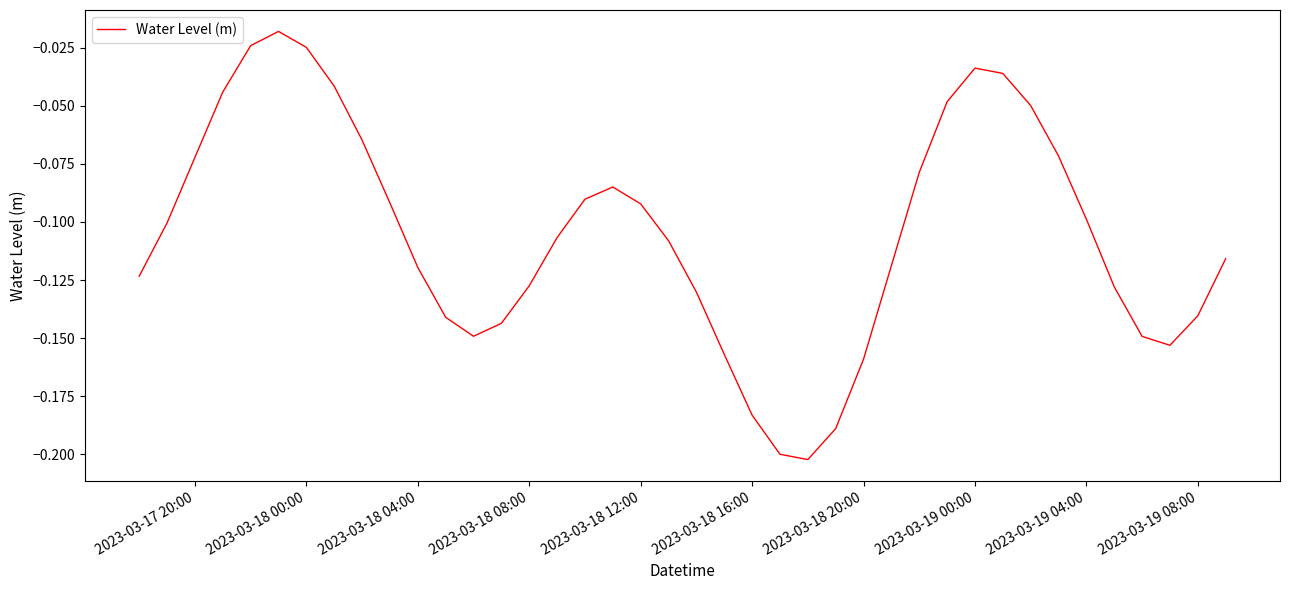

Is this an area chart (filled region under the line)?

No